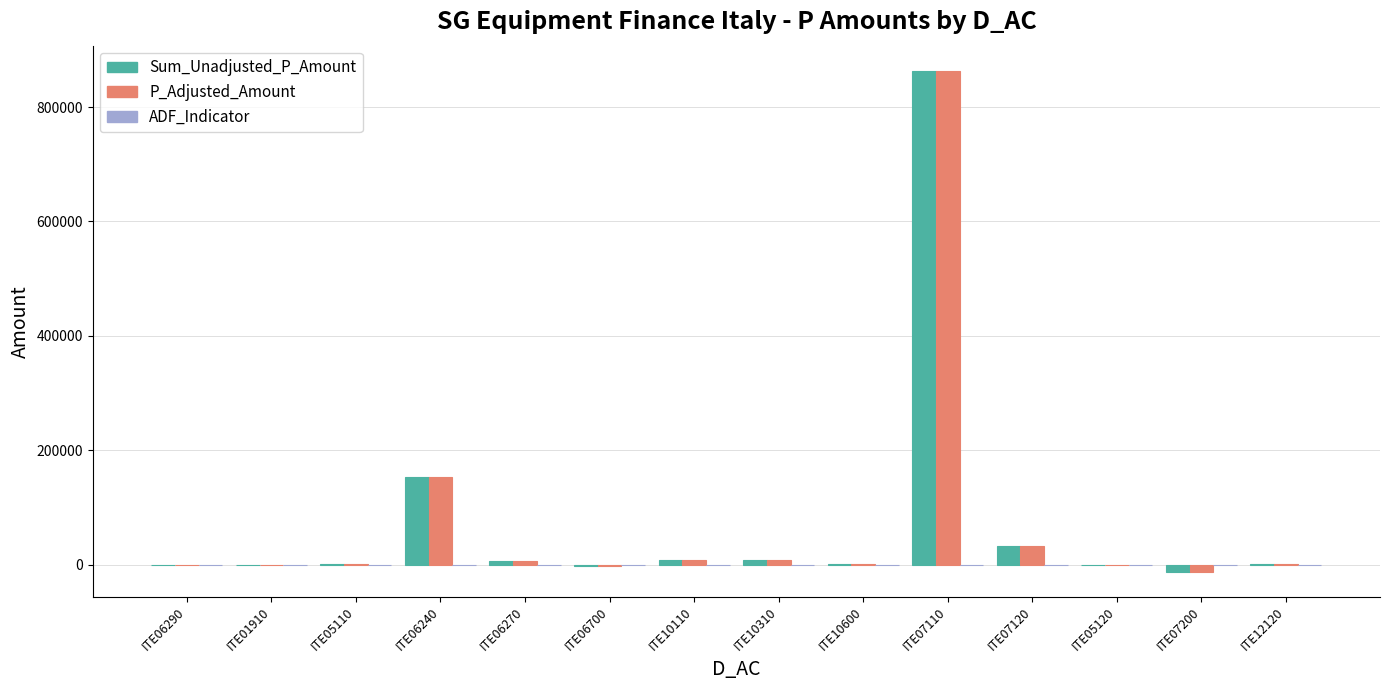

Where is P_Adjusted_Amount nearest to the value 425635?

ITE06240